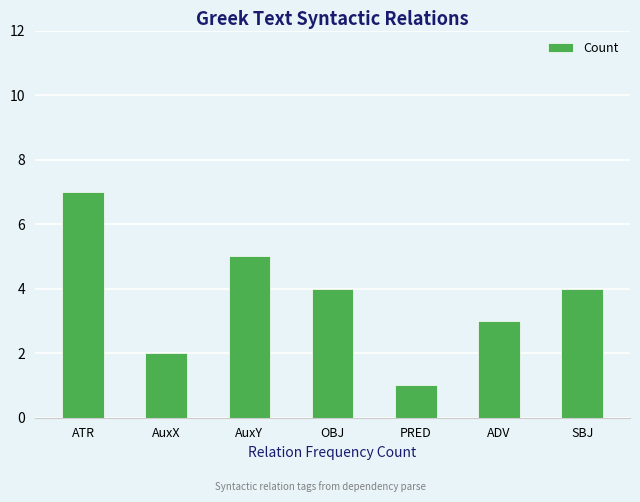

Between AuxX and ADV, which is larger?

ADV